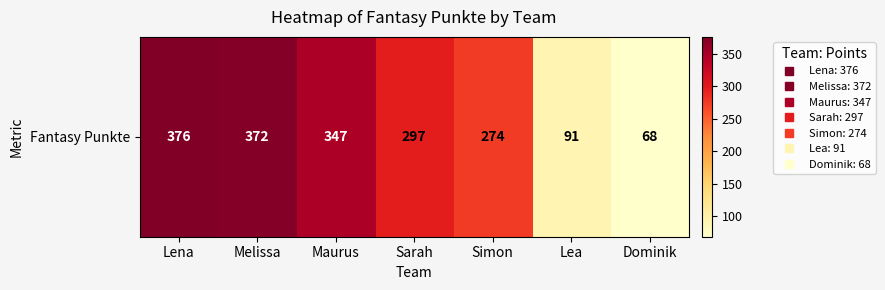

The value at Simon is 490. True or false?

False